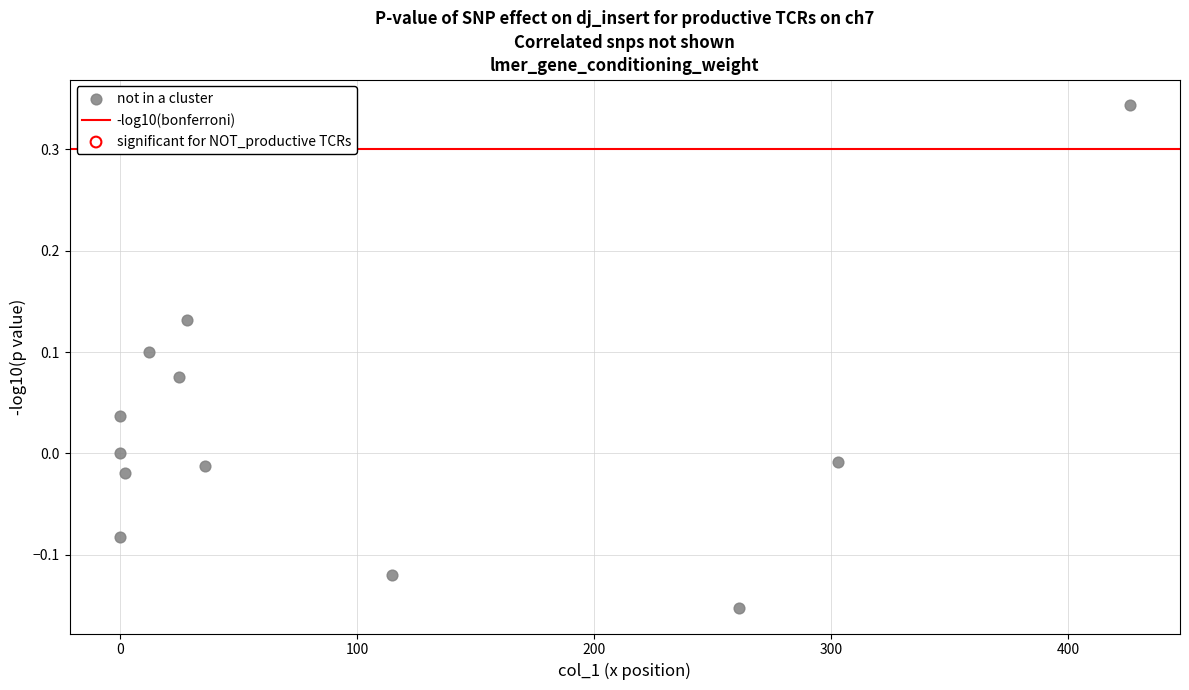

What is the range of X values (max minus min)?

426.0